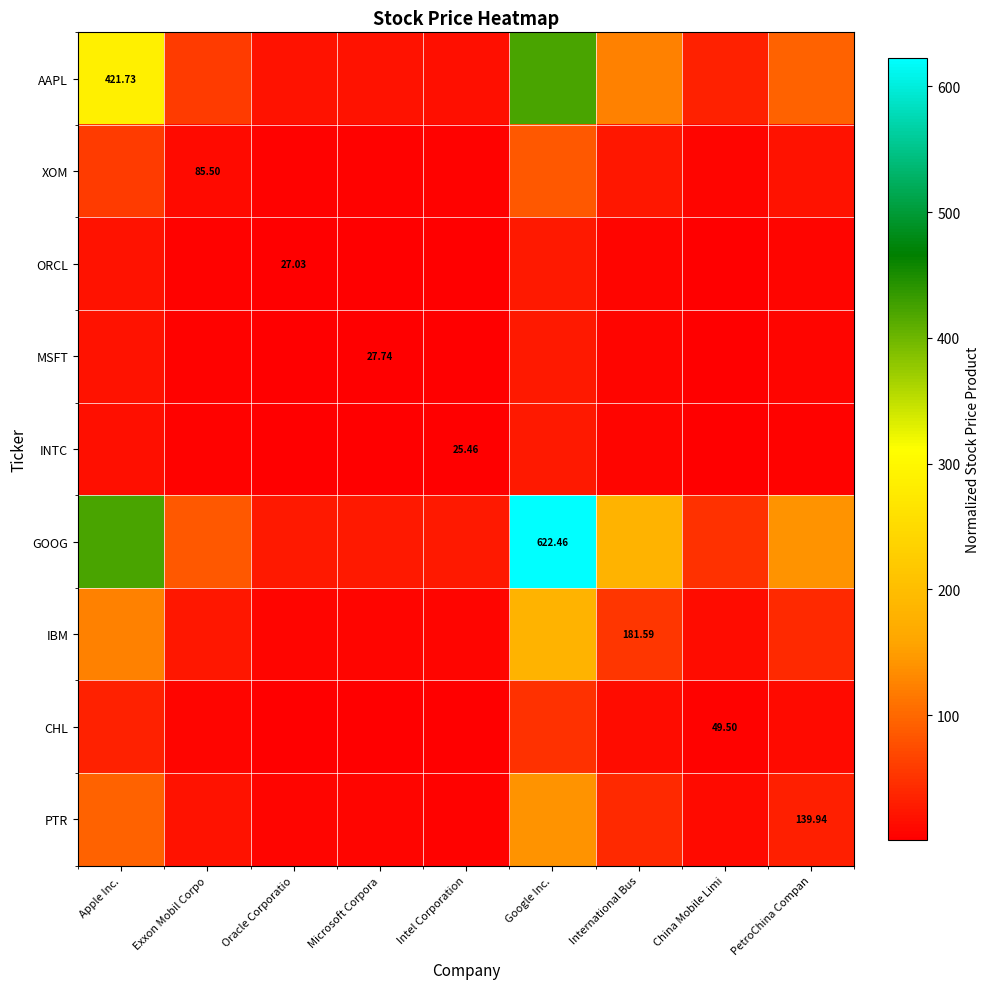

At which category is the sum across all series the highest?

Google Inc.